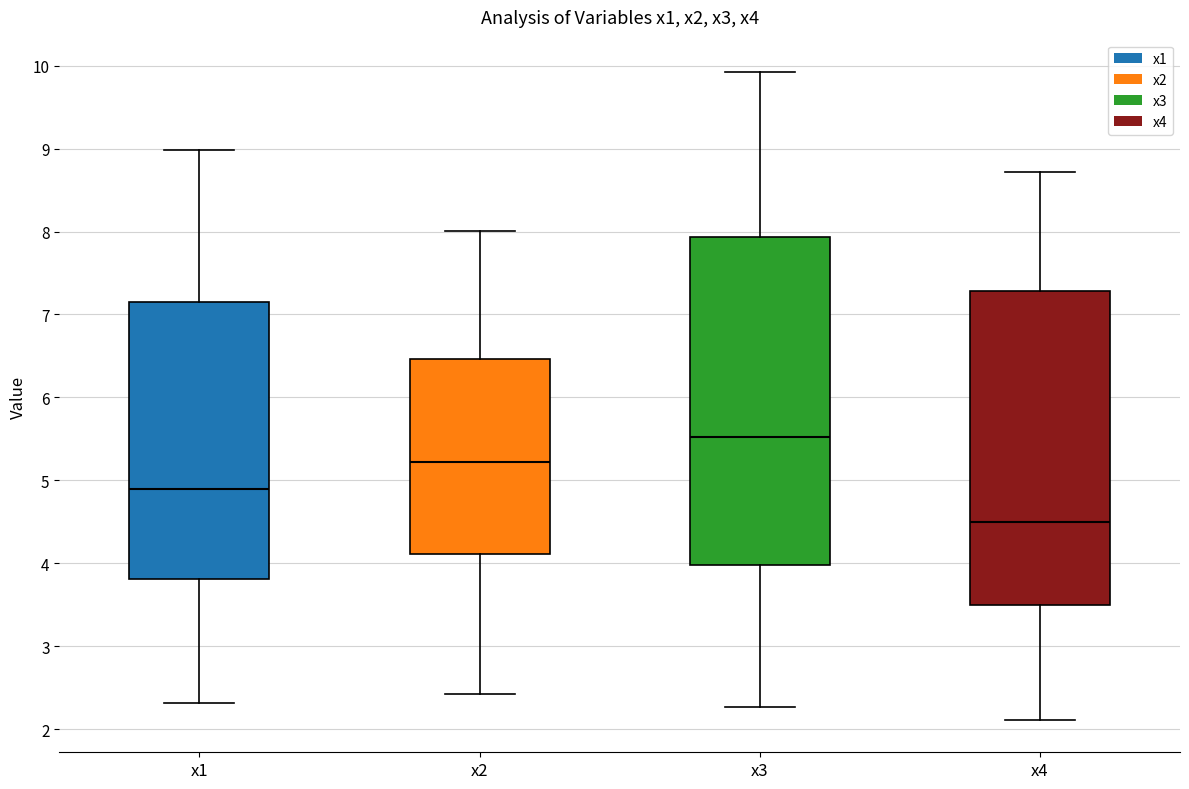

Reading left to right, transcribe this box plot: for each box, give where its median line is, the range the box spans, and where its two whiskers end, as read against the y-axis. The values are not printed on the chart, so give them approximately, as read against the axis.

x1: median 4.9, box 3.8 to 7.2, whiskers 2.3 to 9.0
x2: median 5.2, box 4.1 to 6.5, whiskers 2.4 to 8.0
x3: median 5.5, box 4.0 to 7.9, whiskers 2.3 to 9.9
x4: median 4.5, box 3.5 to 7.3, whiskers 2.1 to 8.7